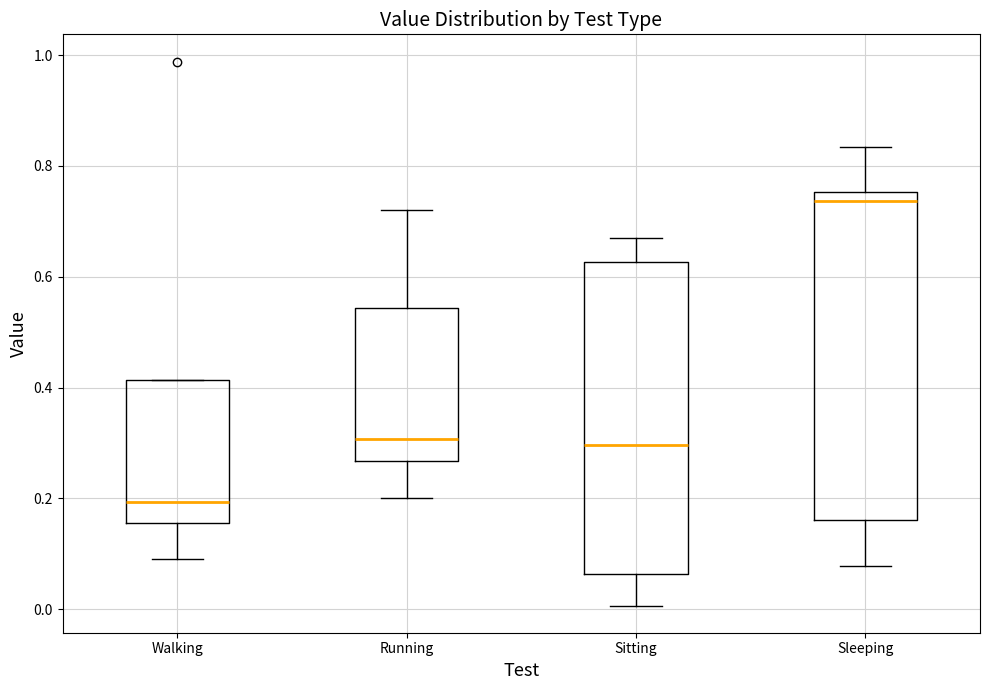

Which box is the tallest, from its lower edge to its upper edge?

Sleeping